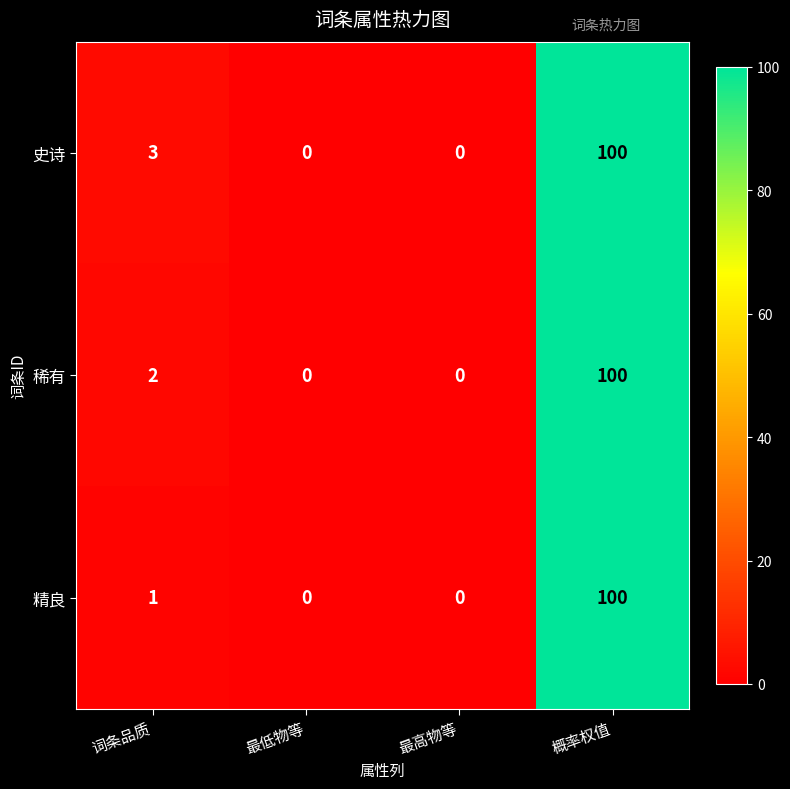

Reading left to right, transcribe all the data shown in this chart.

史诗: 词条品质=3	最低物等=0	最高物等=0	概率权值=100
稀有: 词条品质=2	最低物等=0	最高物等=0	概率权值=100
精良: 词条品质=1	最低物等=0	最高物等=0	概率权值=100